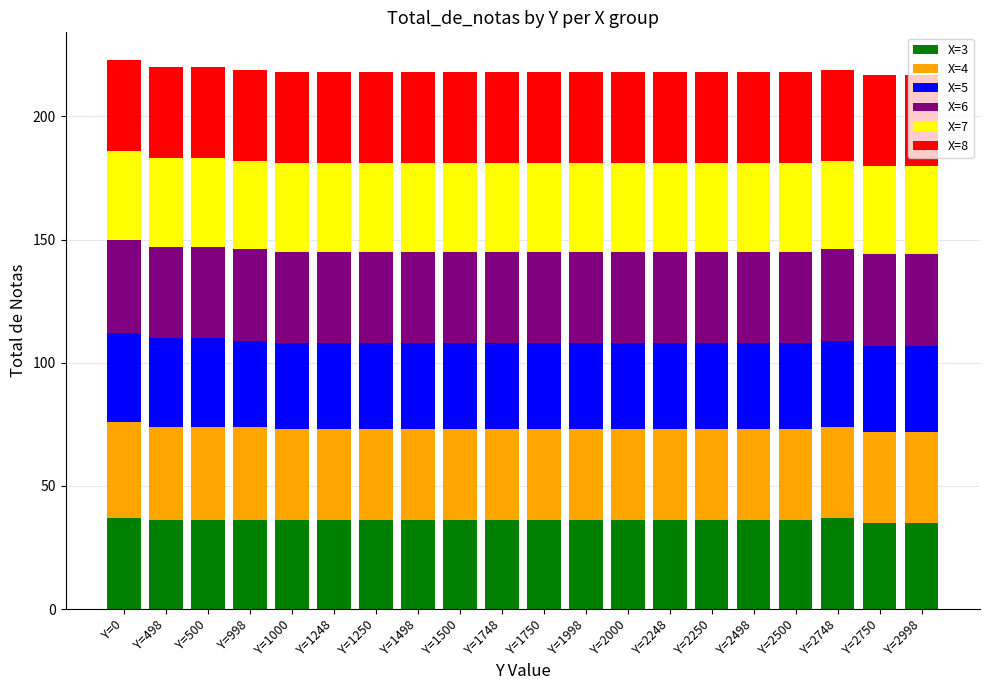

What is the minimum value for X=3?

35